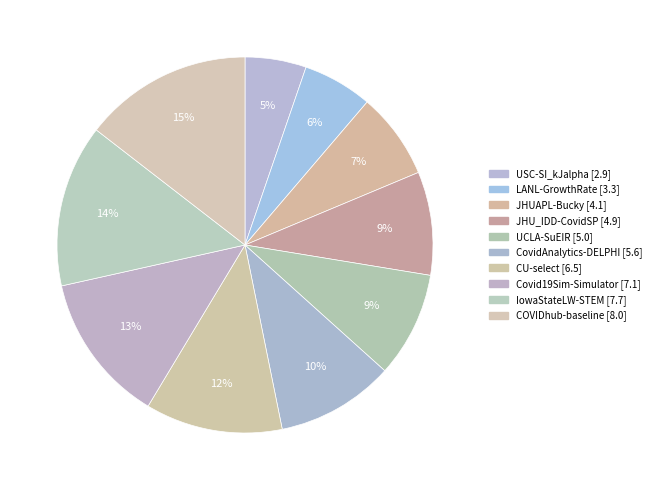

Does any single category account for the majority?

No